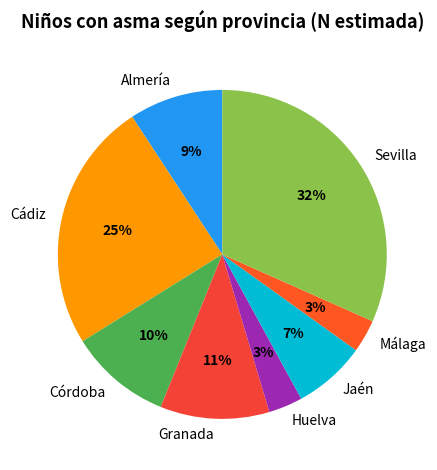

How many slices are in this pie chart?

8